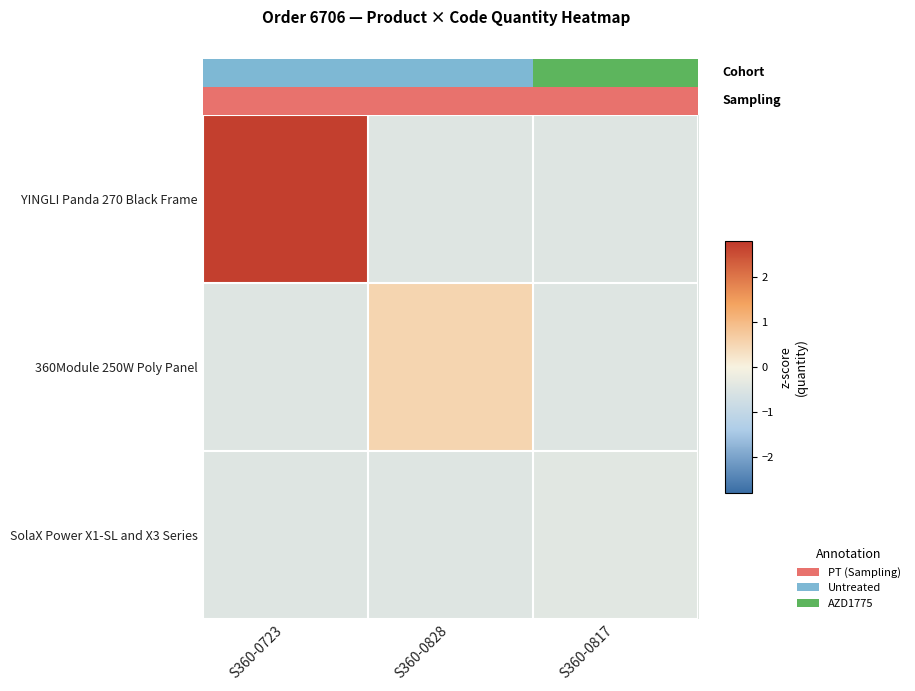

Is it true that row_2 equals -0.2 at S360-0817?

False